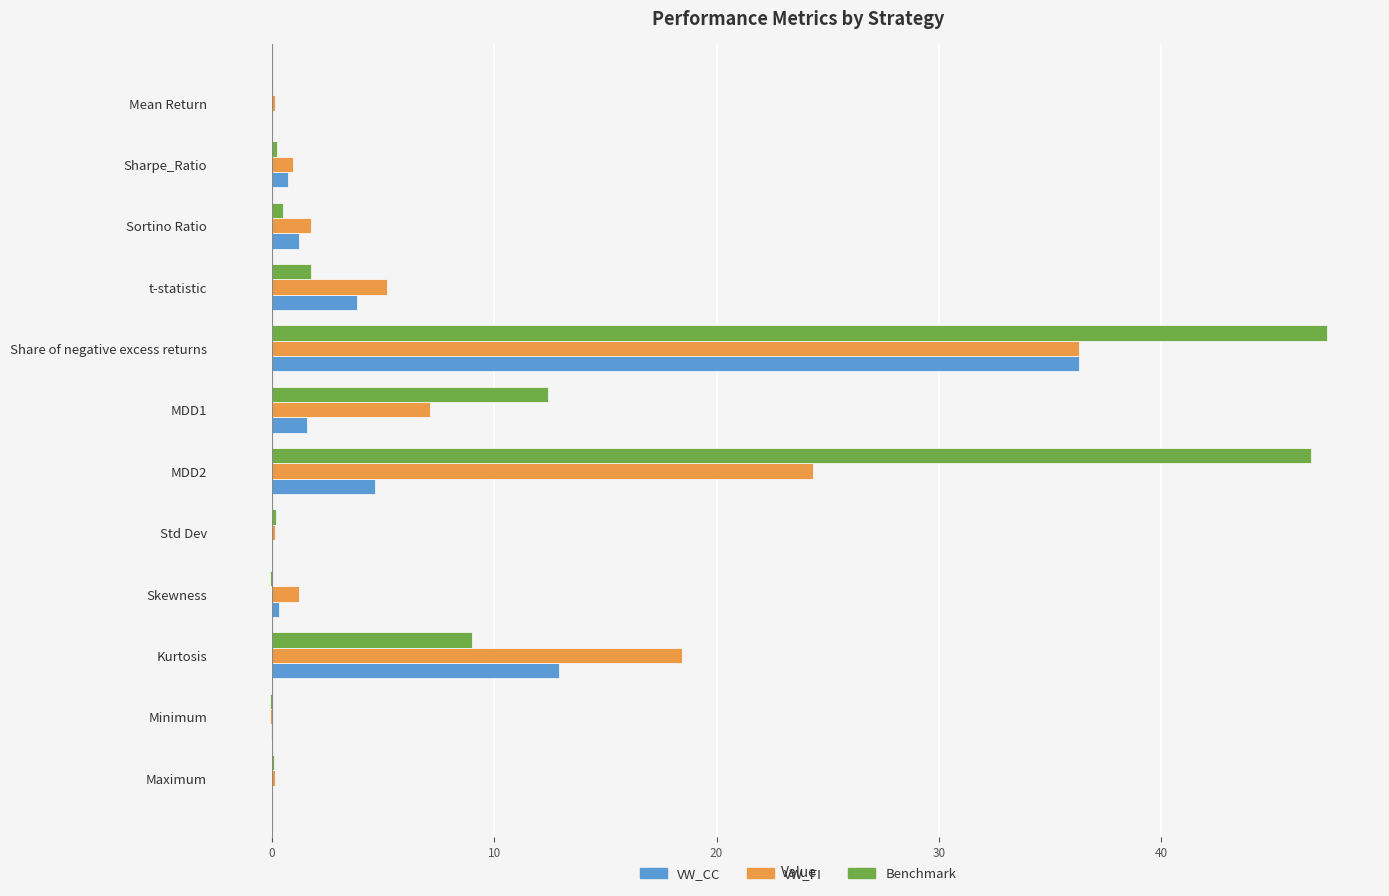

At which label is Benchmark closest to 23?

MDD1